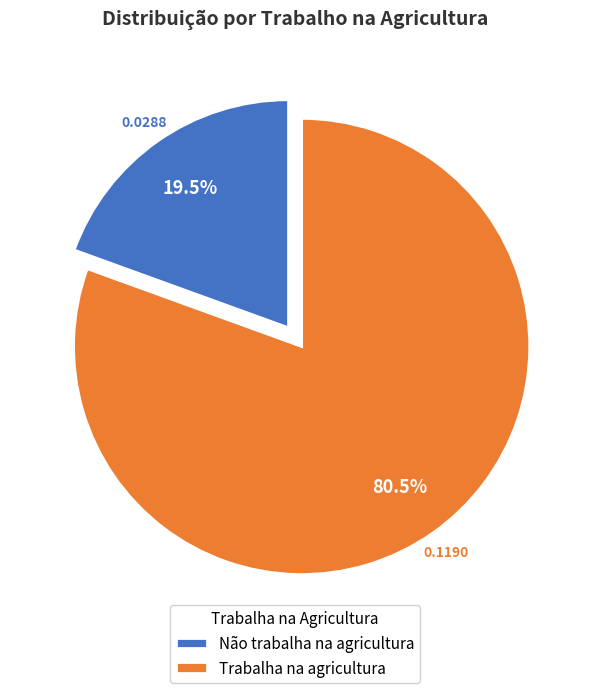

What is the largest slice in the pie chart?

Trabalha na agricultura